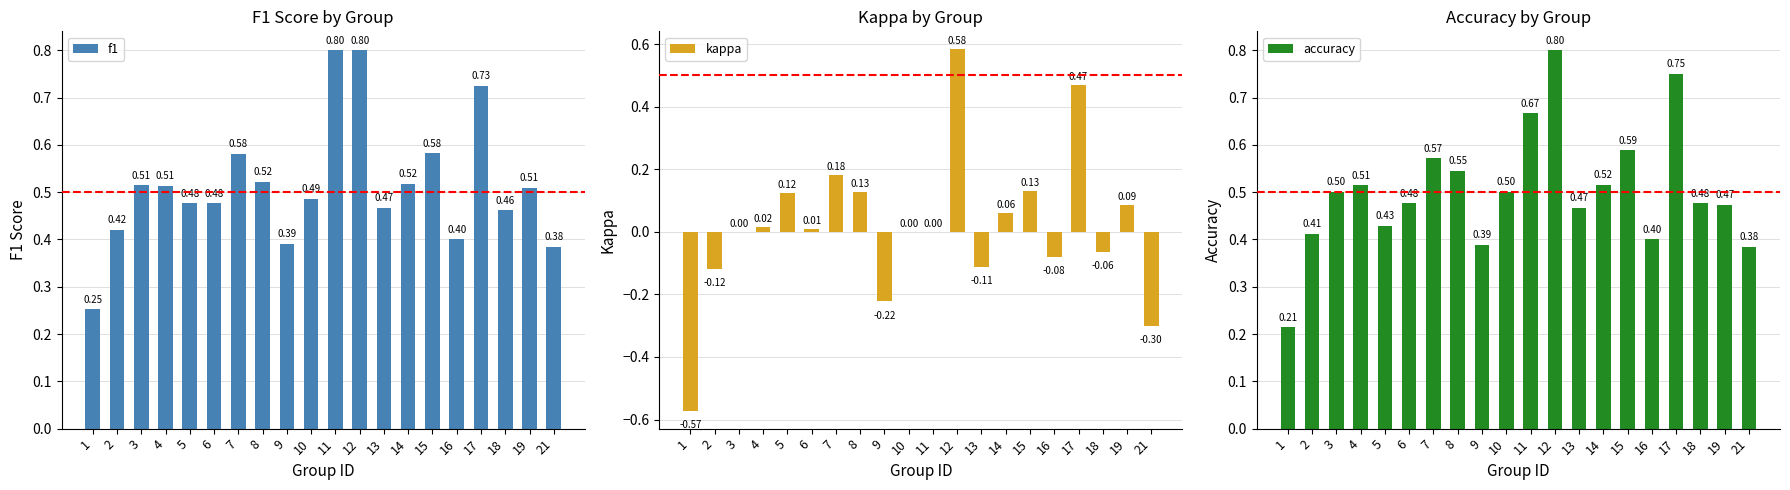

What are all the series names shown in the legend?

f1, kappa, accuracy